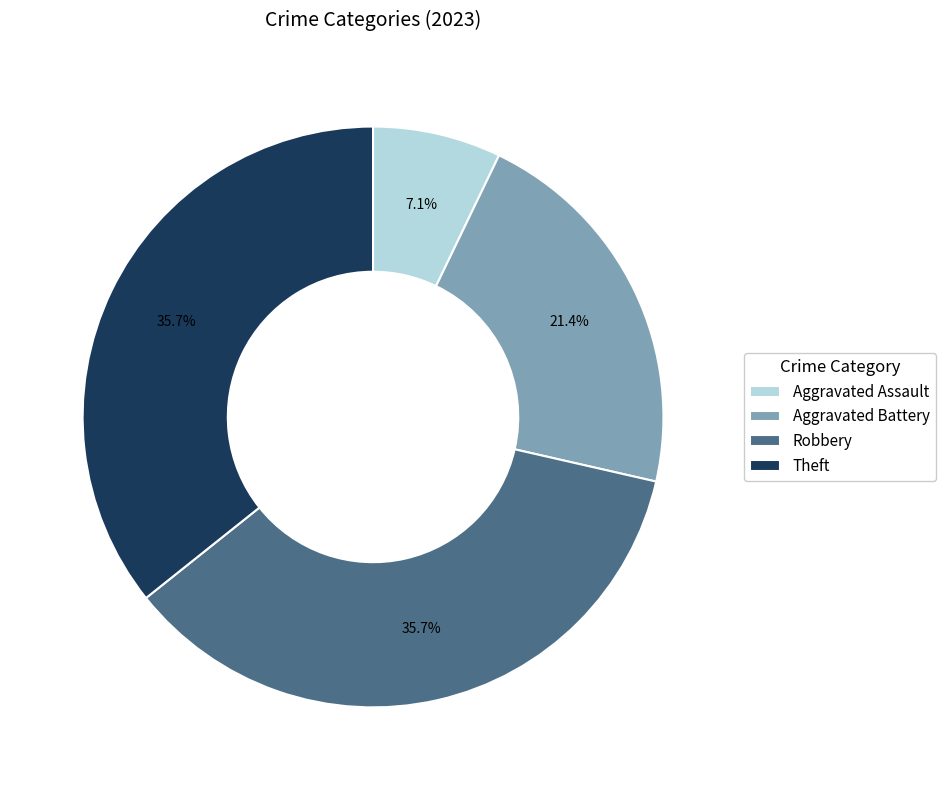

To the nearest percent, what portion does Robbery represent?

36%